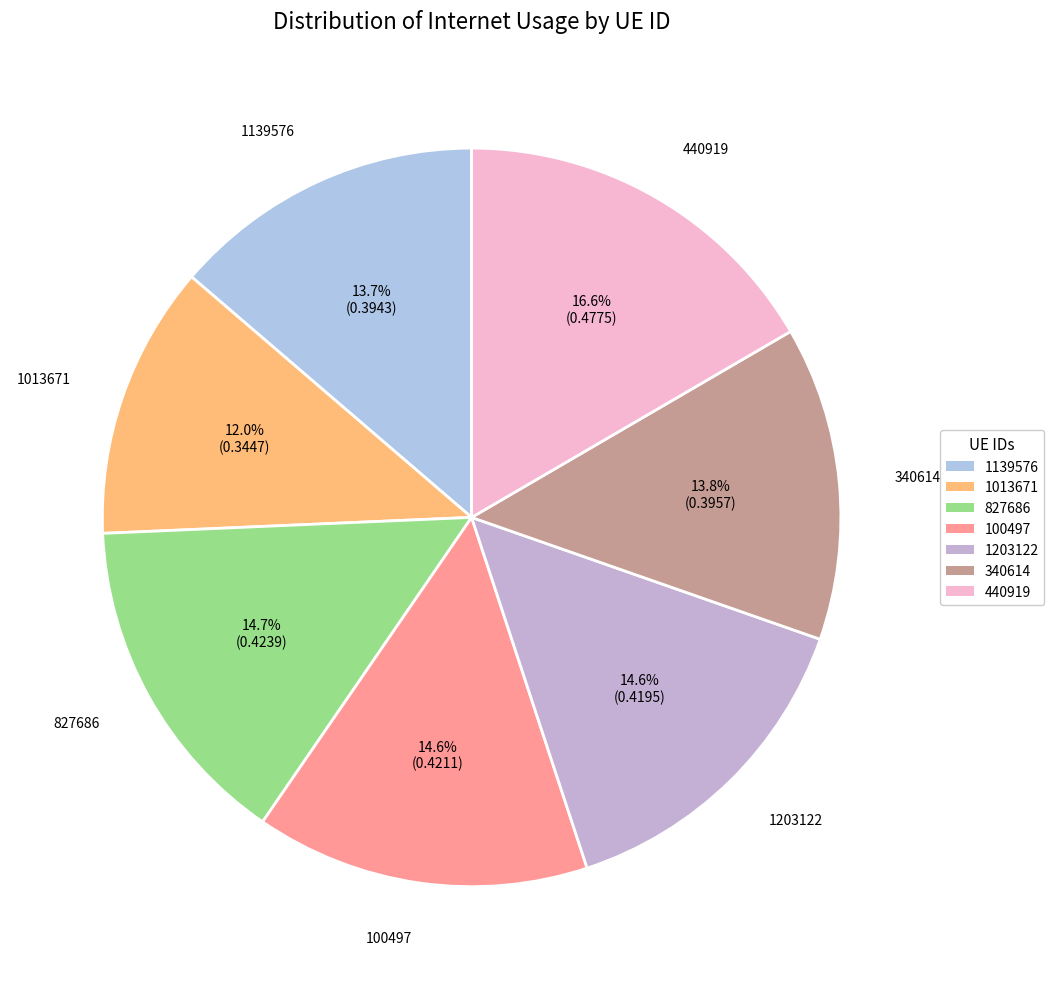

What is the largest slice in the pie chart?

440919